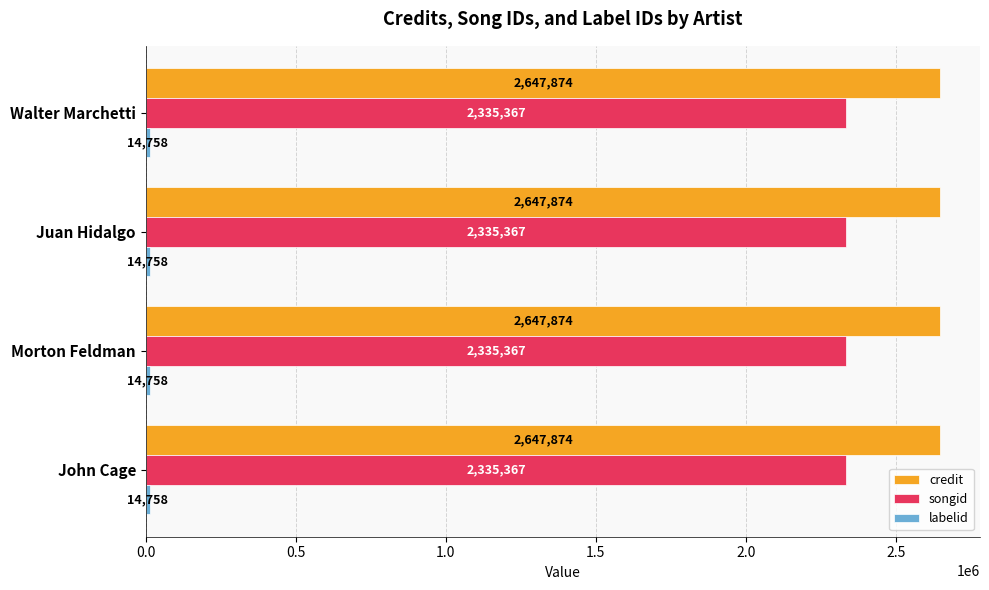

Which series has the largest total across all categories?

credit